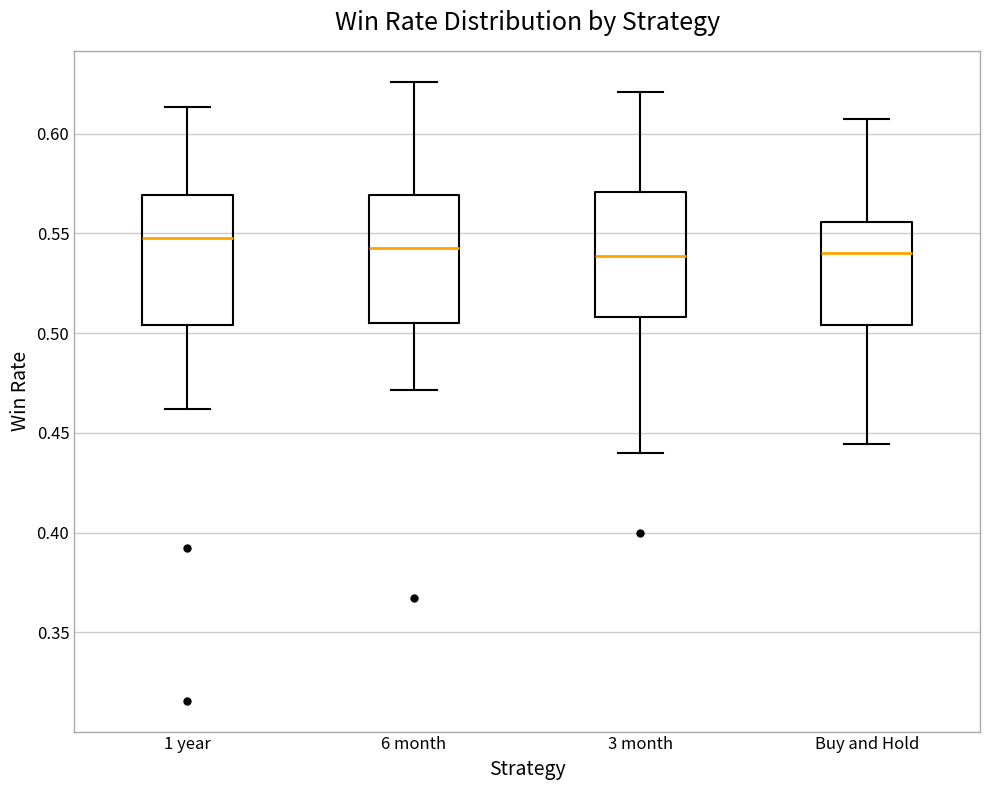

Reading left to right, transcribe this box plot: for each box, give where its median line is, the range the box spans, and where its two whiskers end, as read against the y-axis. The values are not printed on the chart, so give them approximately, as read against the axis.

1 year: median 0.550, box 0.505 to 0.570, whiskers 0.460 to 0.615
6 month: median 0.545, box 0.505 to 0.570, whiskers 0.470 to 0.625
3 month: median 0.540, box 0.510 to 0.570, whiskers 0.440 to 0.620
Buy and Hold: median 0.540, box 0.505 to 0.555, whiskers 0.445 to 0.605